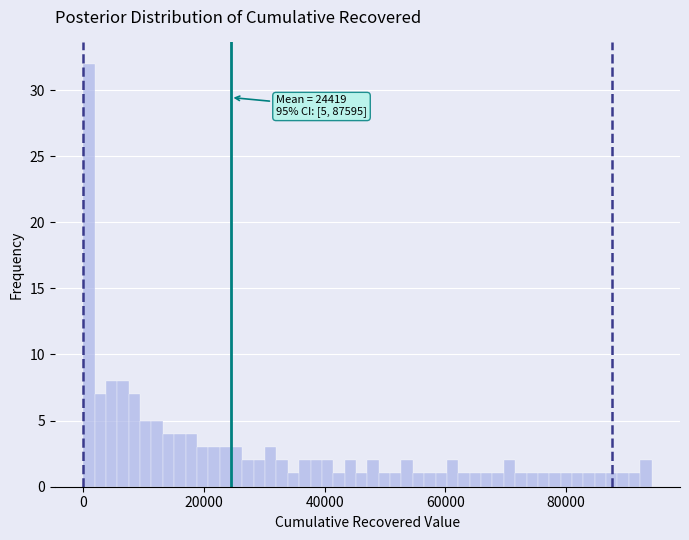

Around what value on the x-axis is the tallest bar? Give the approximate position of its centre, as read against the axis.

0